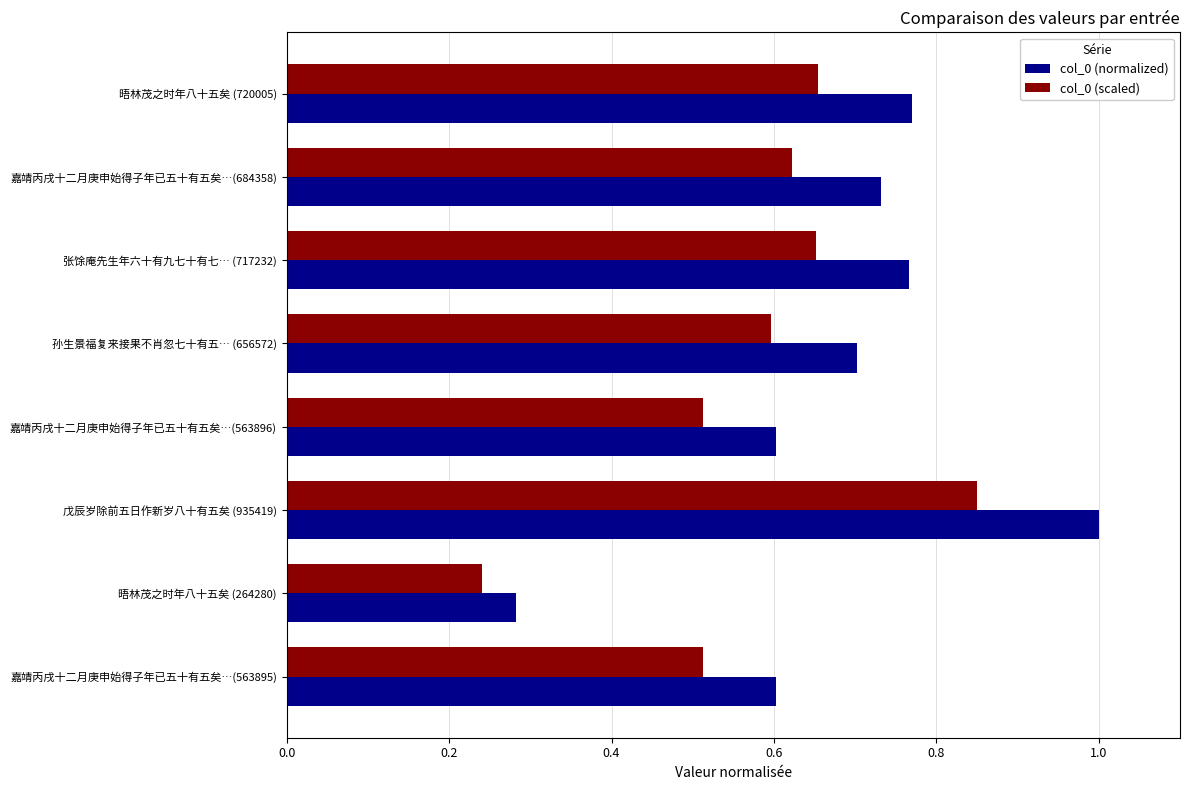

Rank the series by their average value, from lowest to highest.

col_0 (scaled), col_0 (normalized)